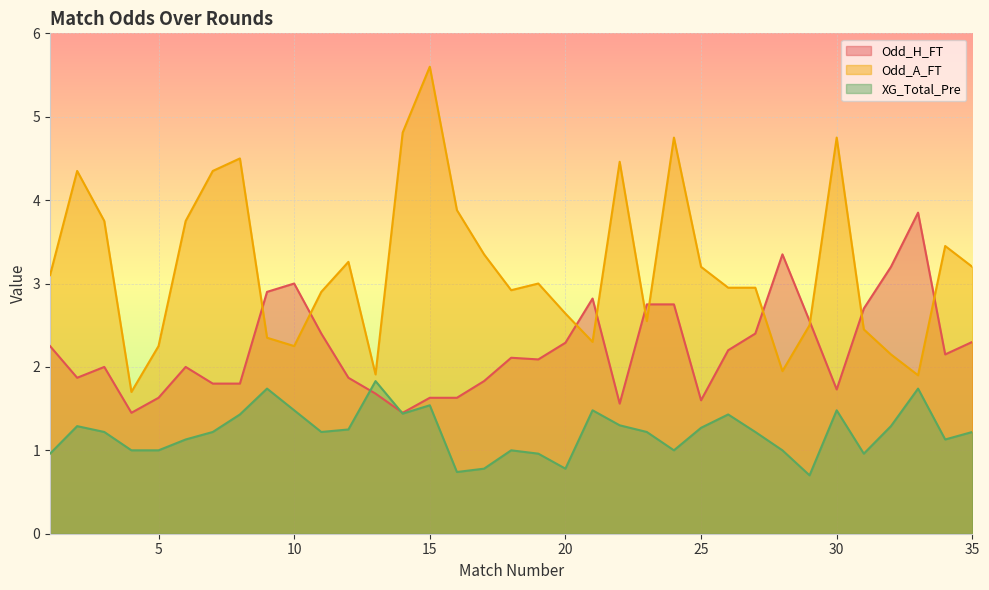

Rank the series by their average value, from highest to lowest.

Odd_A_FT, Odd_H_FT, XG_Total_Pre